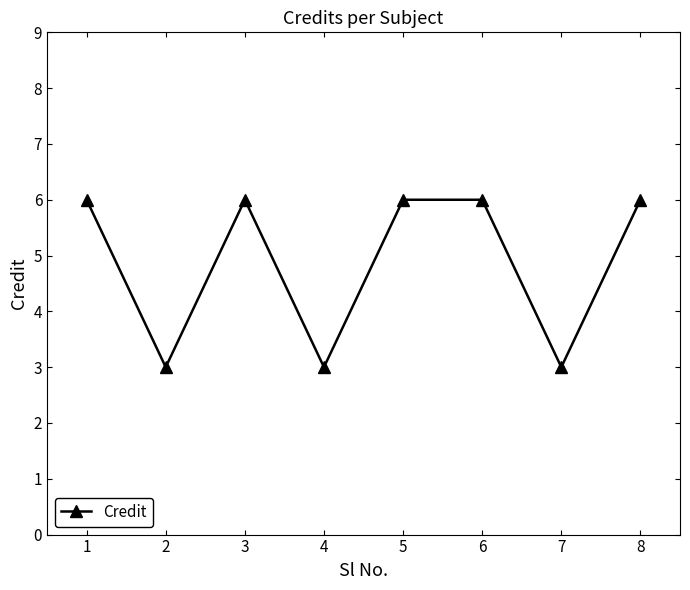

What is the value of the 5th point from the left?

6